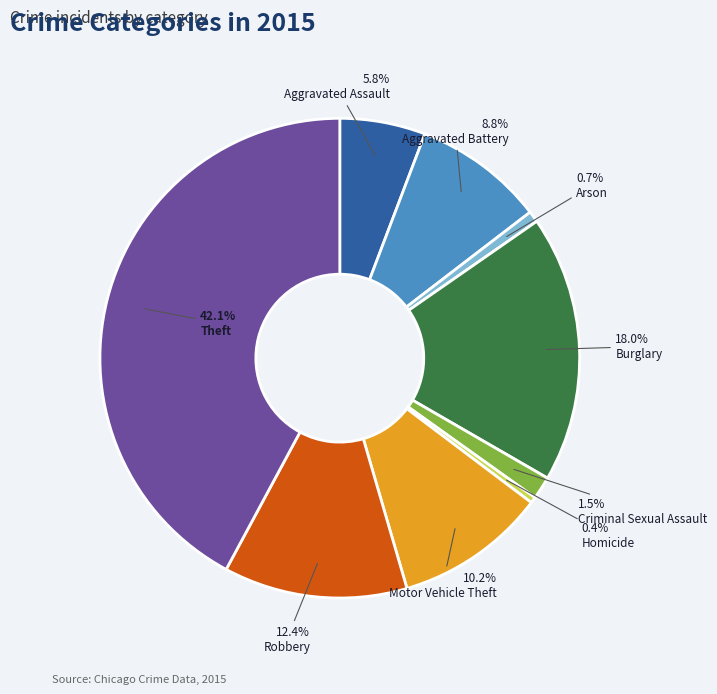

How much of the chart is everything except Arson?

99.3%